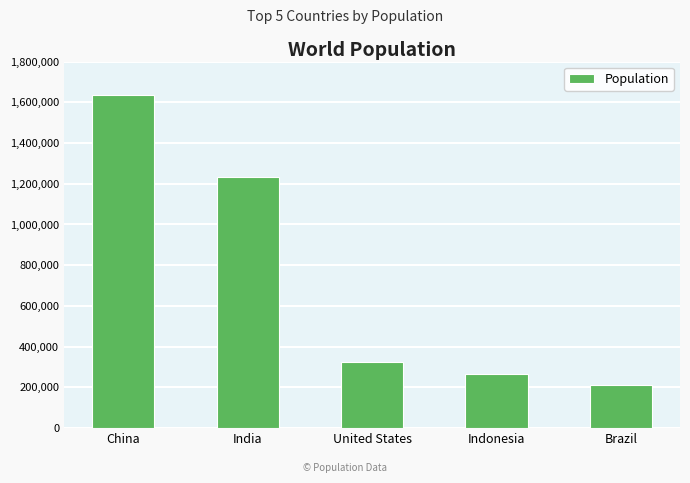

What is the difference between the maximum and minimum values?

1419989